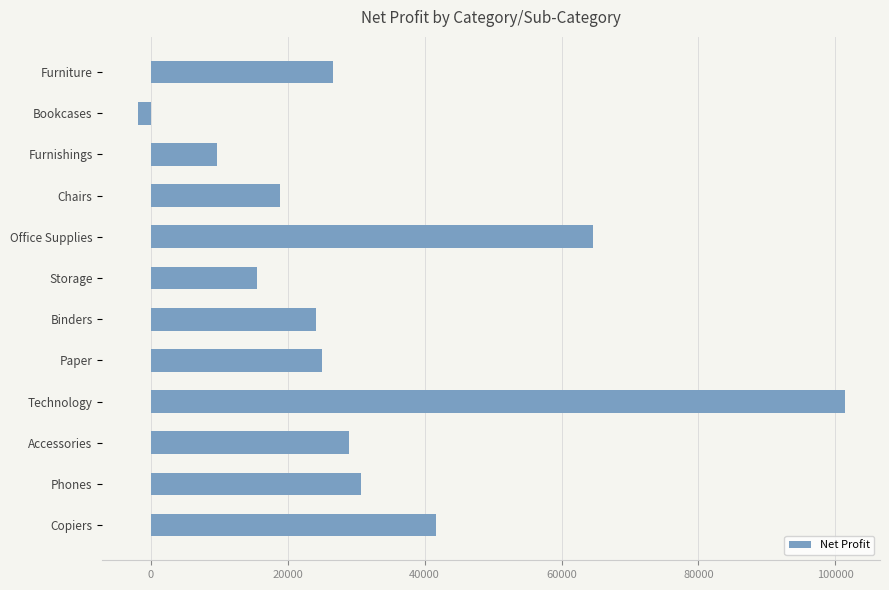

Does the chart contain stacked bars?

No